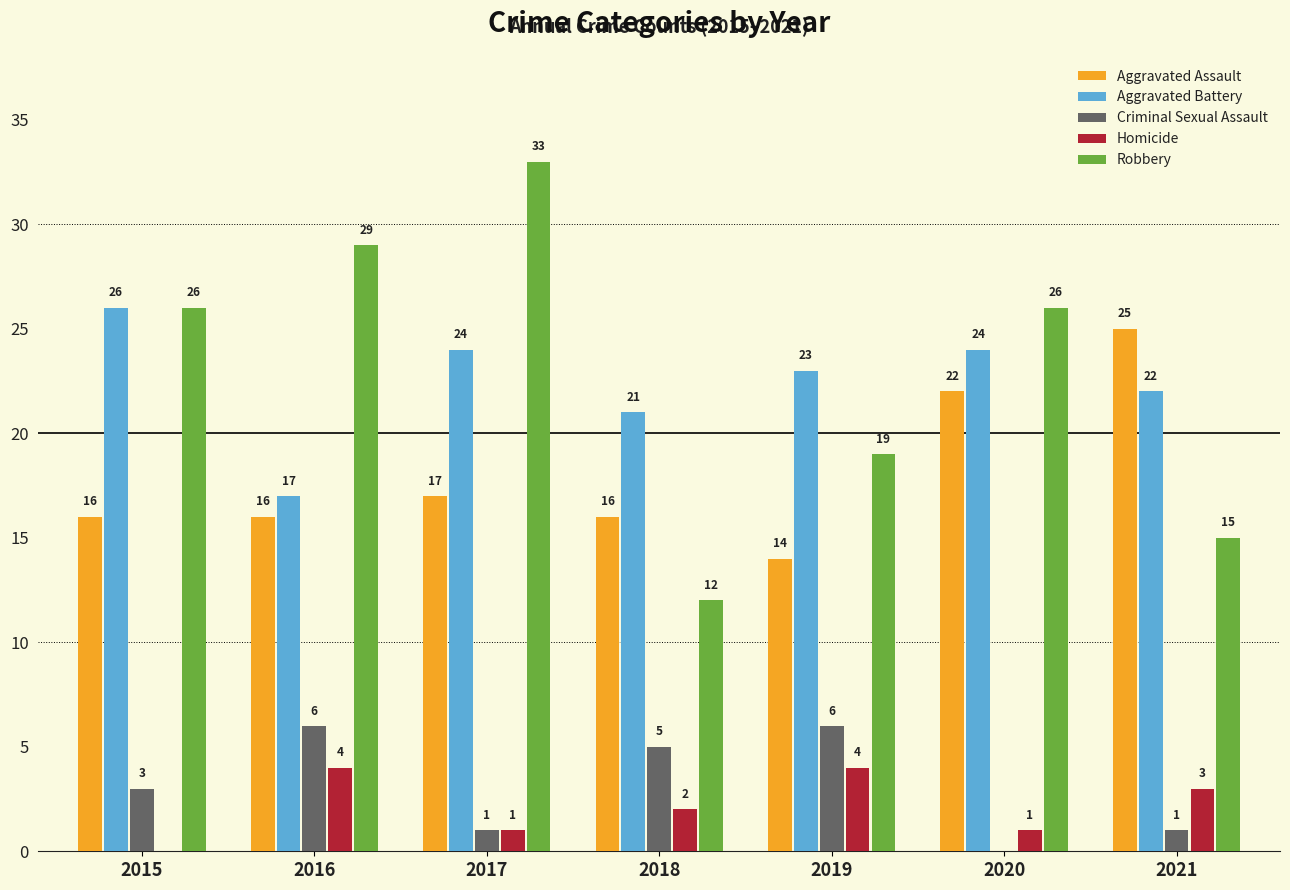

At which category does the chart reach its peak across all series?

2017